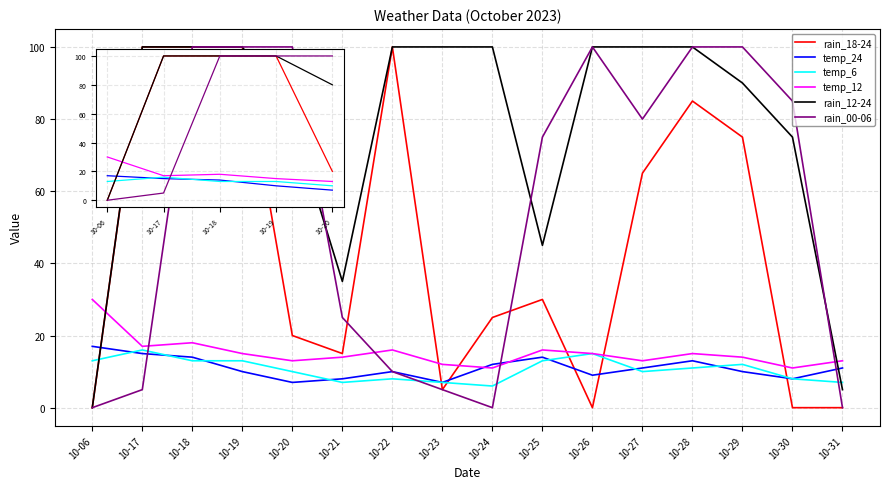

Which category has the highest value in the temp_6 series?

10-17